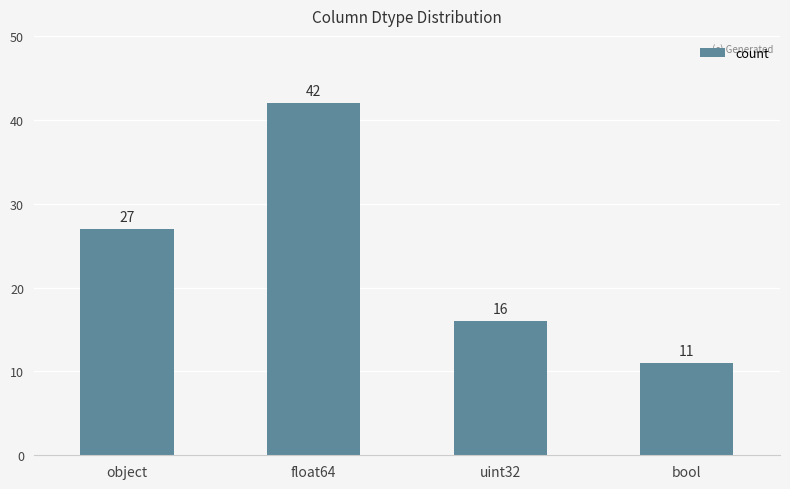

How many data points are less than 27?

2